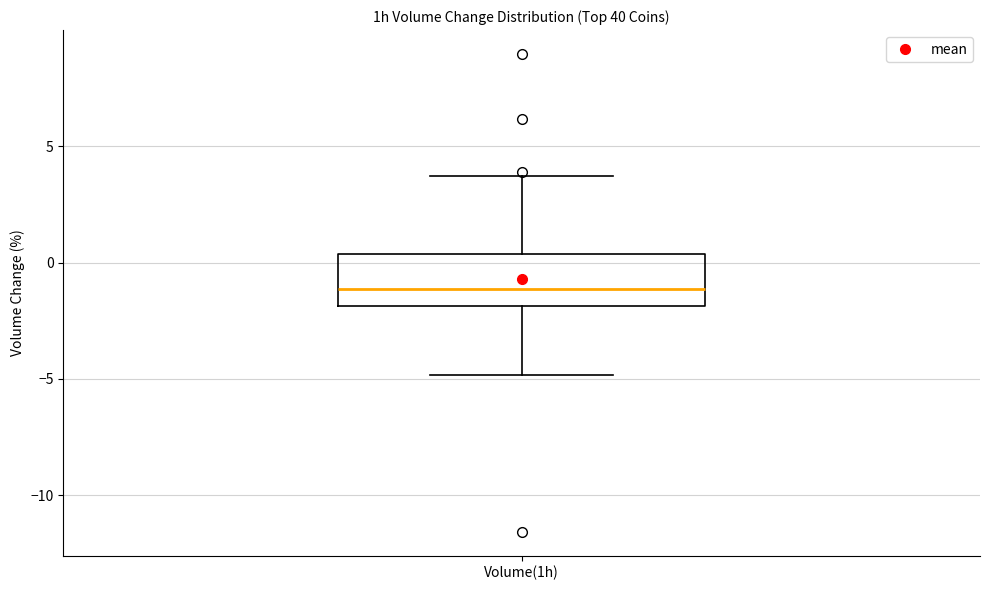

Read this box plot against the y-axis: the position of the median line, the range covered by the box, and the ends of both whiskers. The values are not printed on the chart, so give them approximately, as read against the axis.

median -1.0, box -2.0 to 0.5, whiskers -5.0 to 3.5